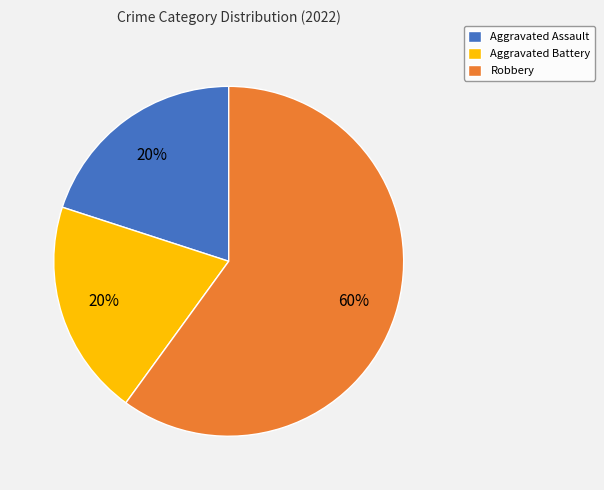

Is Aggravated Battery the majority of the pie?

No